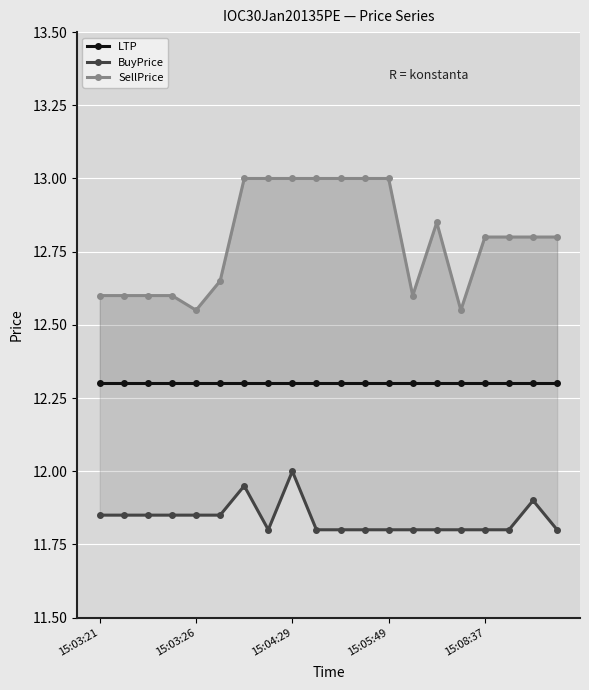

Between 6 and 11, which series saw the biggest shift?

BuyPrice